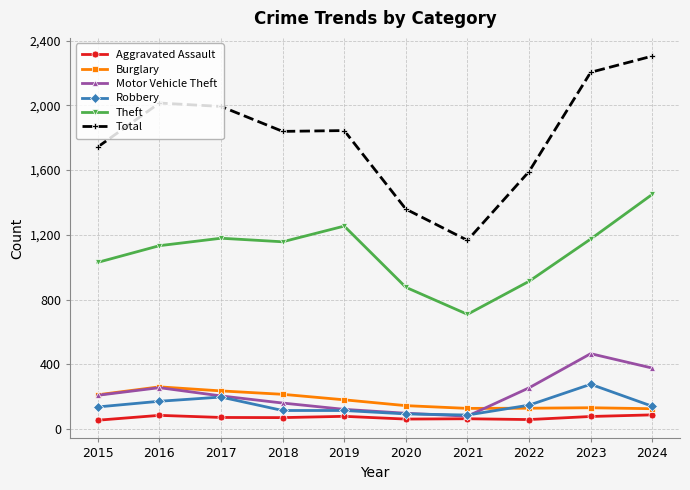

At which category does Theft reach its first local valley?

2018